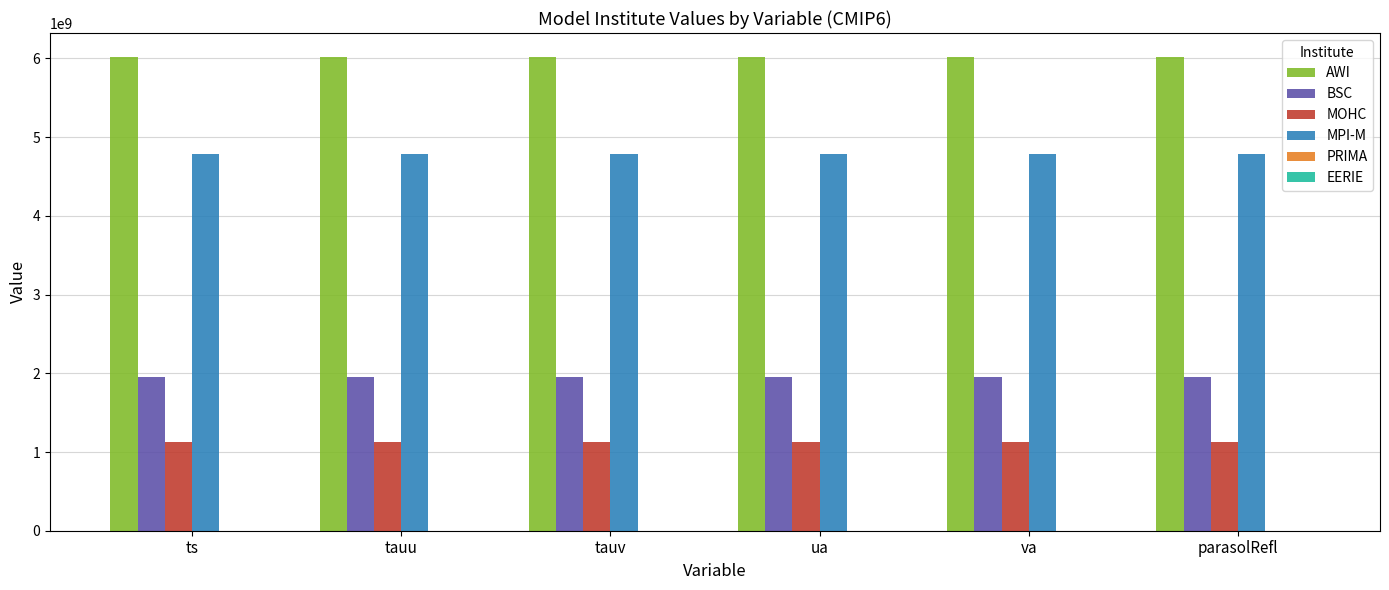

Is the value of MPI-M at va greater than the value of MOHC at tauv?

Yes